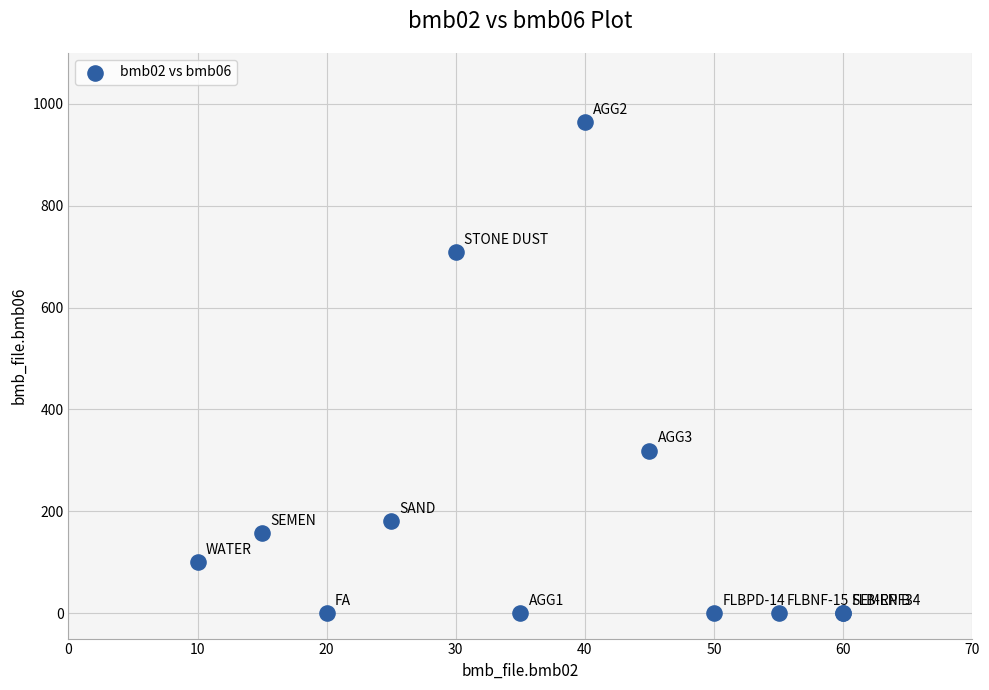

What Y value in the scatter plot is closest to 482?

319.0